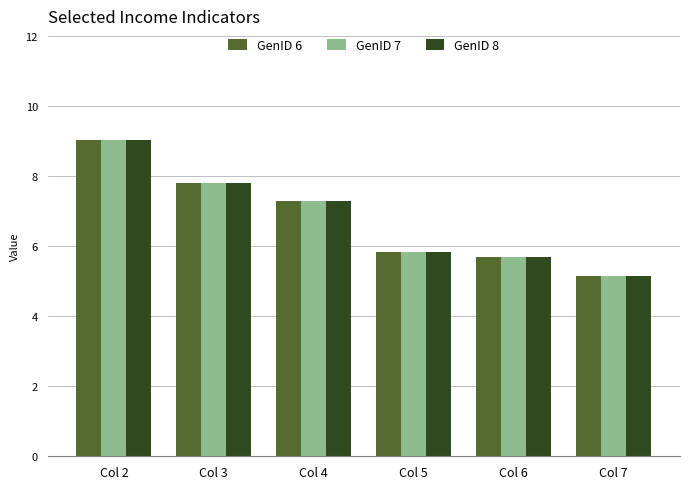

What is the average value of the GenID 8 series?

6.8